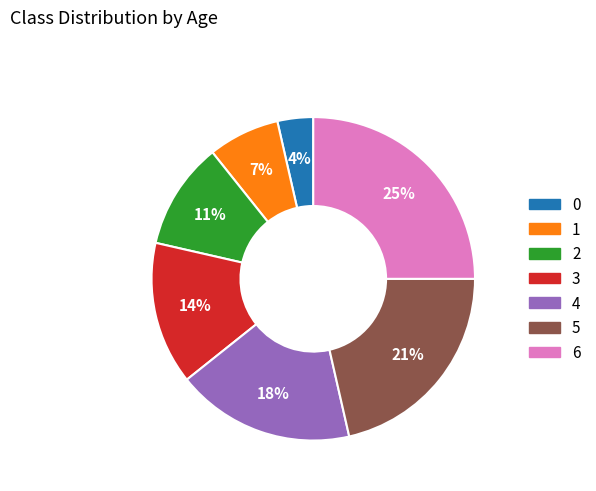

Between 3 and 0, which is larger?

3